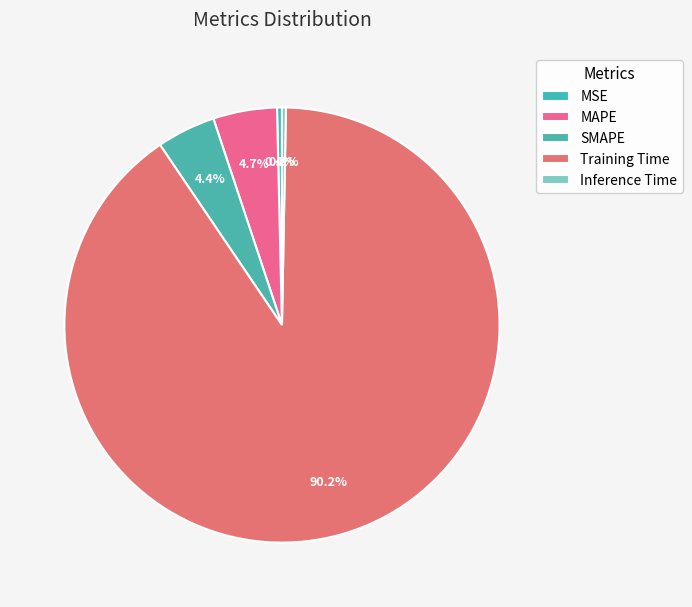

To the nearest percent, what is the difference between the largest and smallest slice percentages?

90%